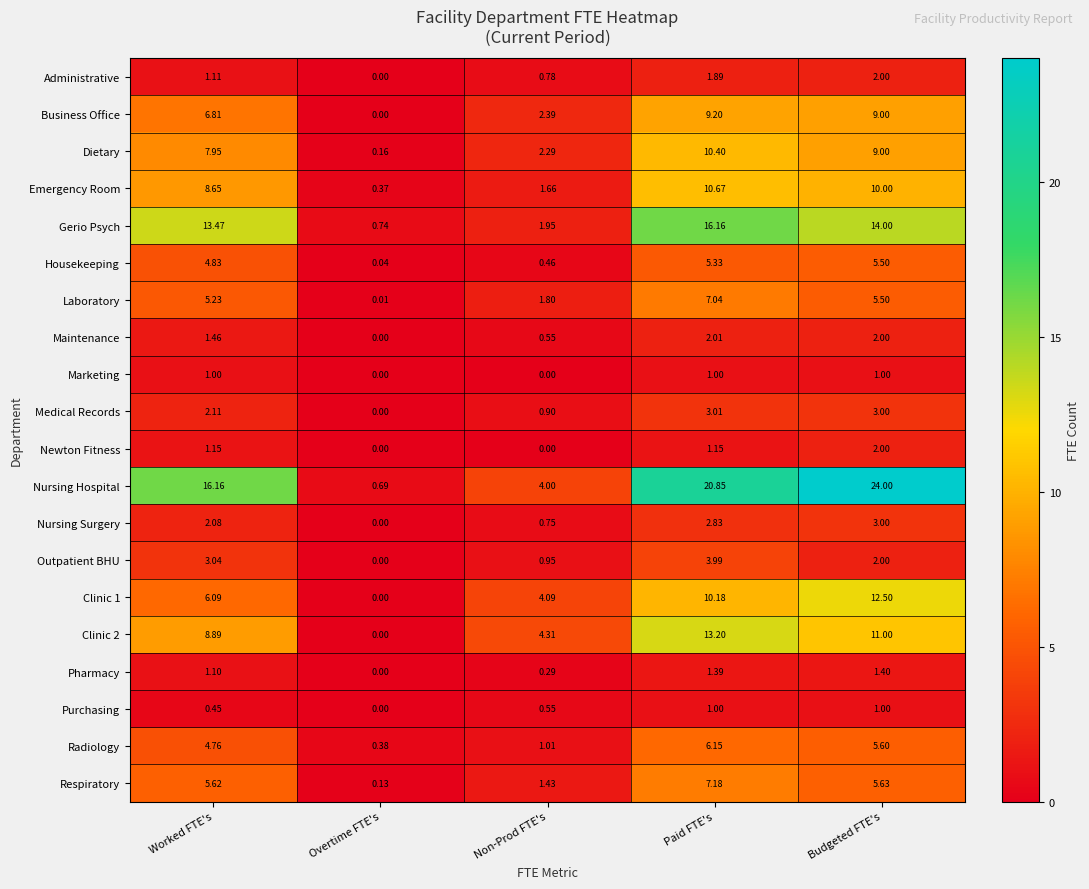

How many data points does each series have?

5